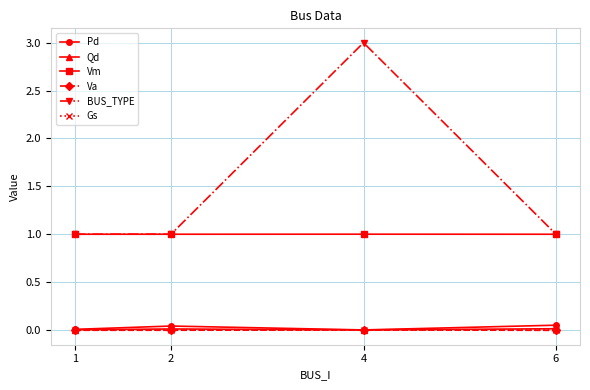

What is the maximum value for Vm?

1.0